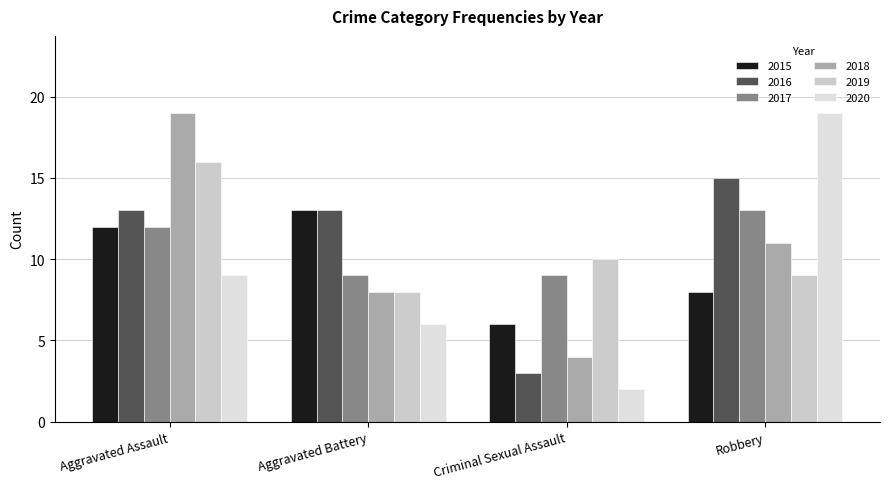

Between Robbery and Aggravated Battery, which is larger?

Aggravated Battery